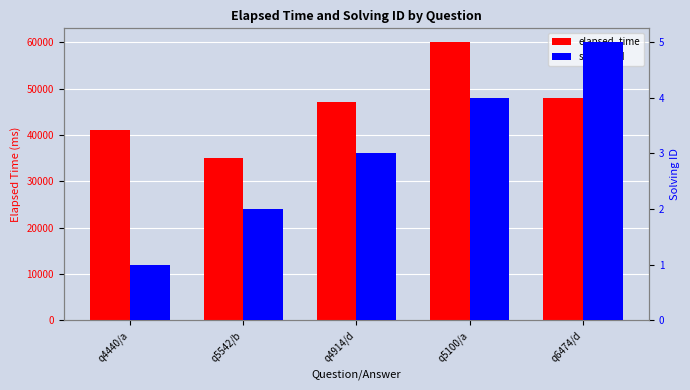

What is the difference between the solving_id values at q5100/a and q4440/a?

3